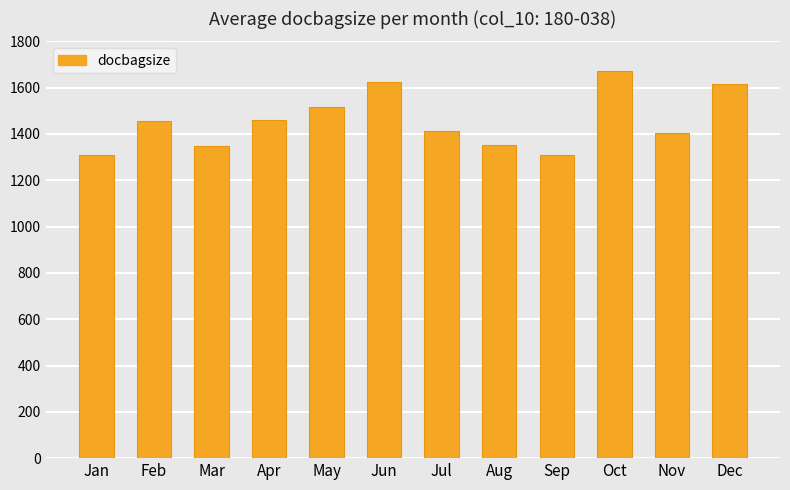

What value does the data have at Jul, to the nearest 10?

1410